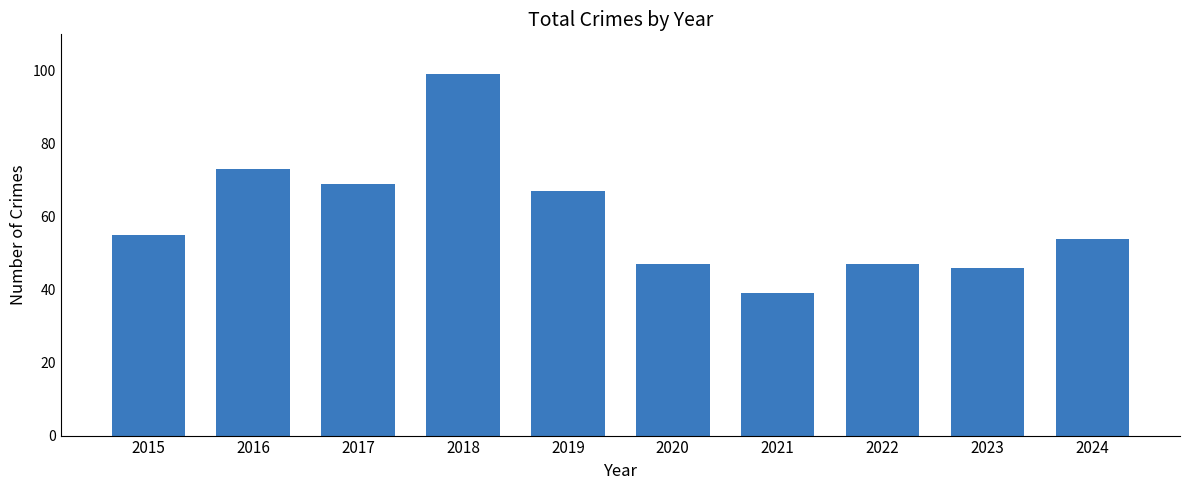

Reading left to right, list all the values displayed in this chart.

55	73	69	99	67	47	39	47	46	54